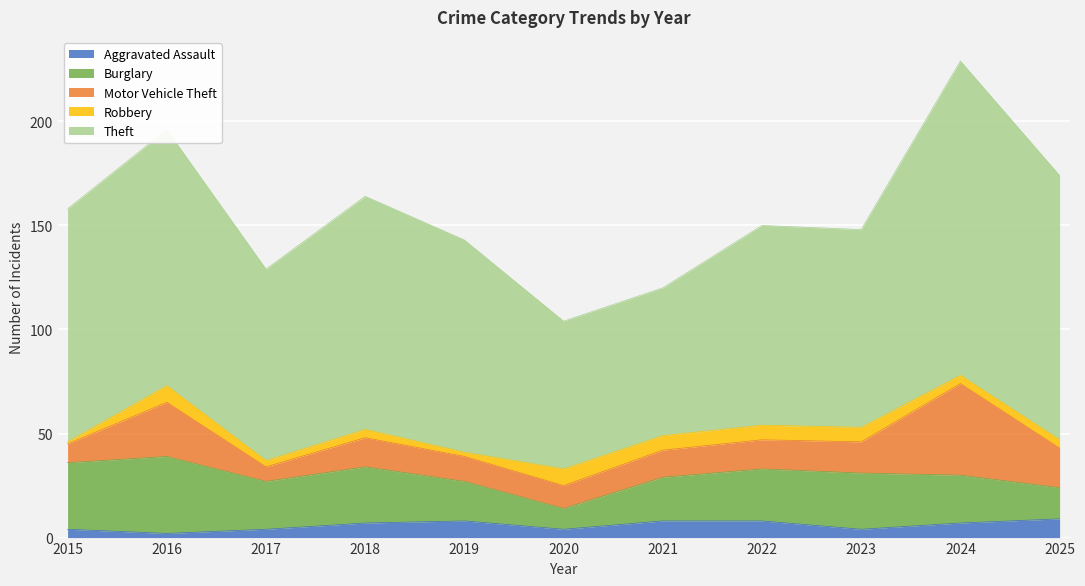

What is the maximum value shown in the chart?

151